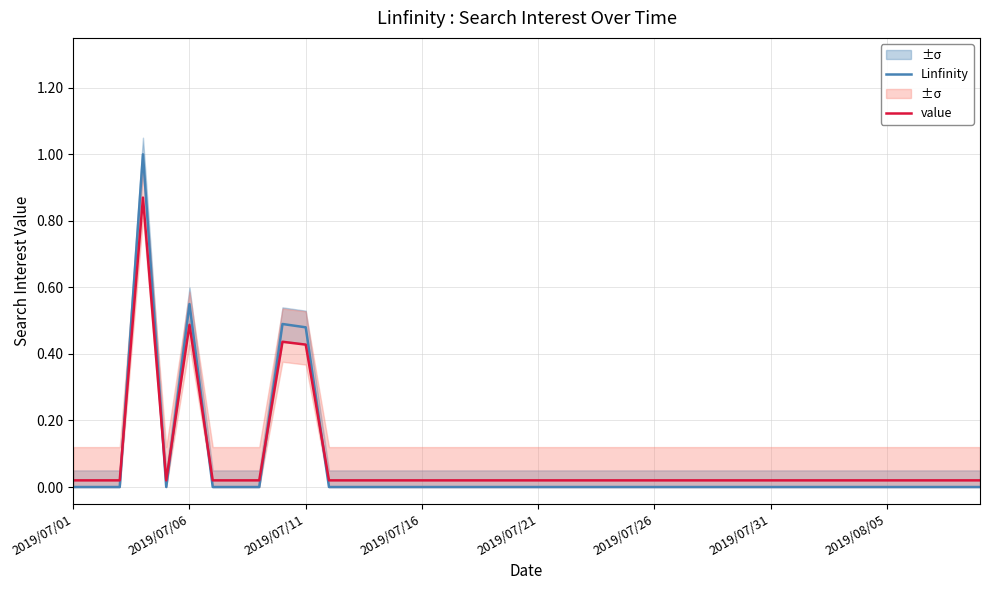

How many times do value and Linfinity cross each other?

6